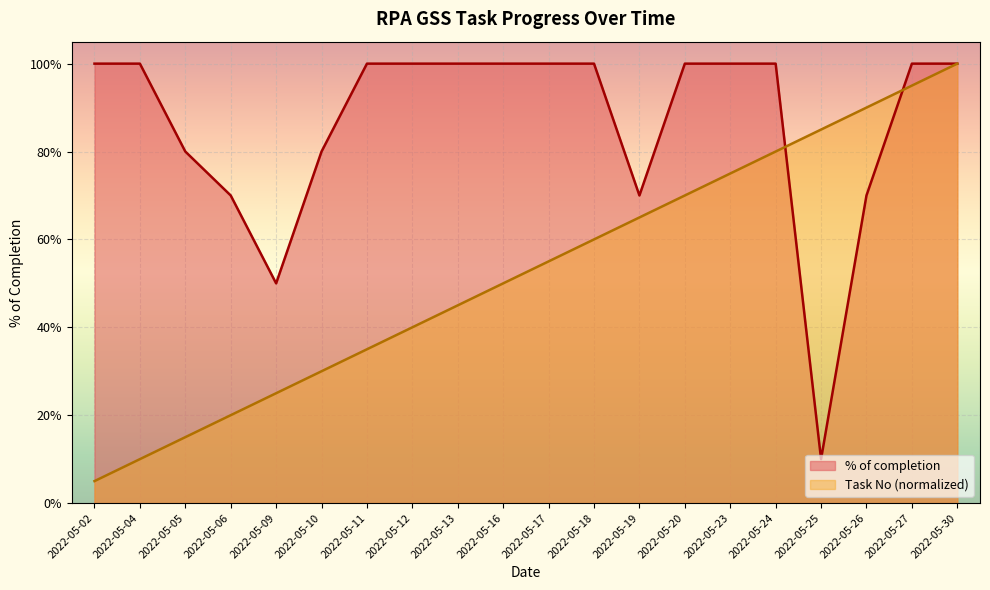

At which category is the sum across all series the highest?

2022-05-30